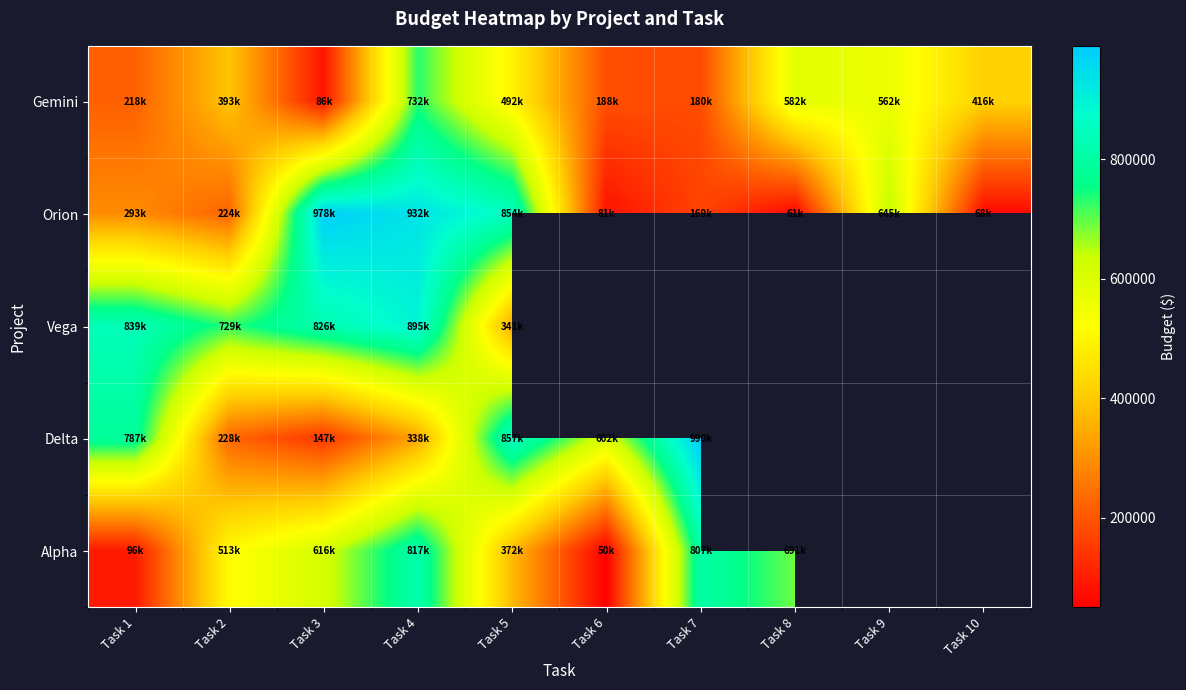

At which category is the sum across all series the highest?

Task 4